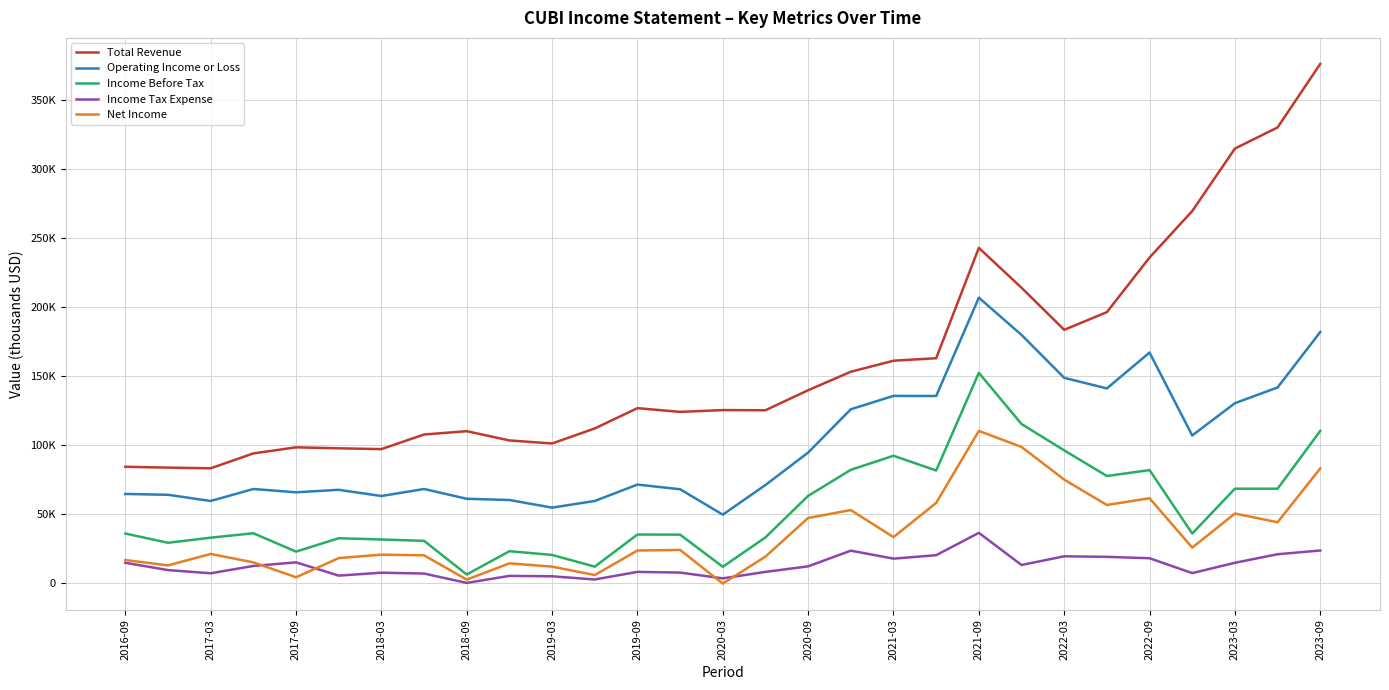

True or false: Income Before Tax and Operating Income or Loss cross at least once.

False